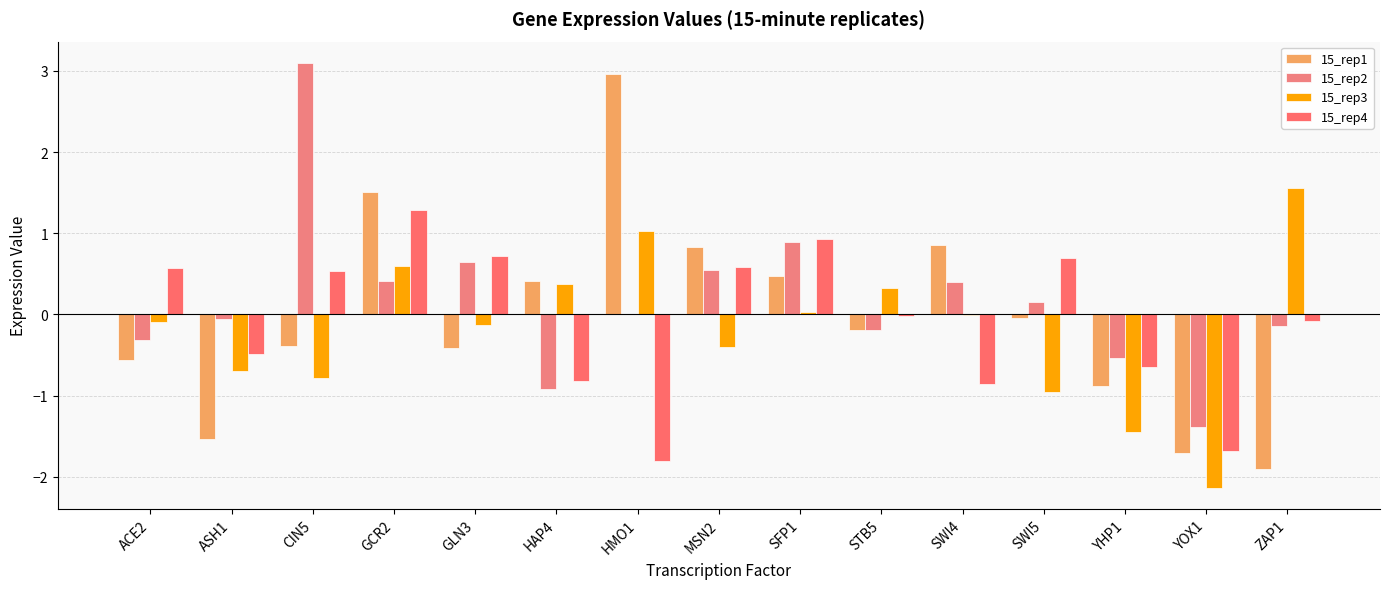

The value of 15_rep4 at GLN3 is 0.7. True or false?

True